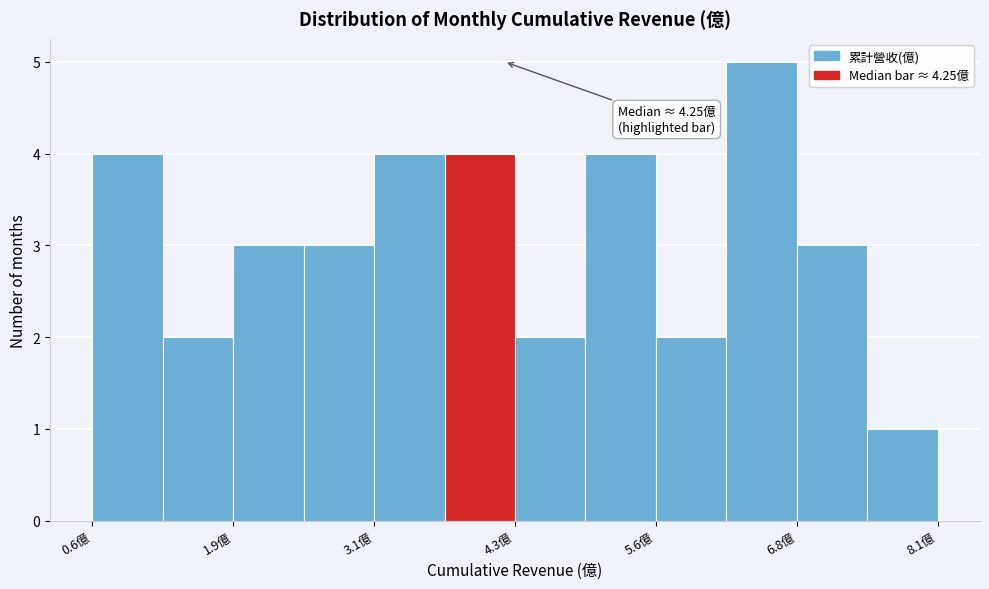

Read against the x-axis, roughly where is the centre of the tallest bar?

6.6